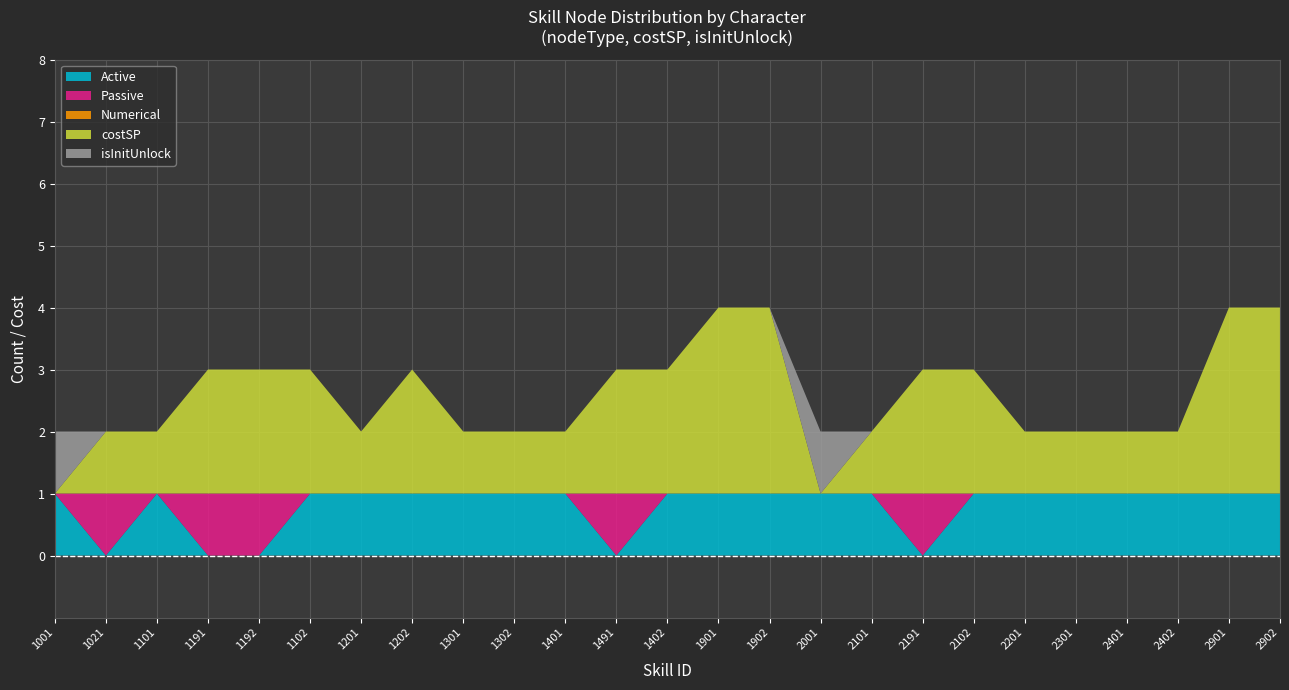

Reading right to left, transcribe all the data shown in this chart.

Active: 1	1	1	1	1	1	1	0	1	1	1	1	1	0	1	1	1	1	1	1	0	0	1	0	1
Passive: 0	0	0	0	0	0	0	1	0	0	0	0	0	1	0	0	0	0	0	0	1	1	0	1	0
Numerical: 0	0	0	0	0	0	0	0	0	0	0	0	0	0	0	0	0	0	0	0	0	0	0	0	0
costSP: 3	3	1	1	1	1	2	2	1	0	3	3	2	2	1	1	1	2	1	2	2	2	1	1	0
isInitUnlock: 0	0	0	0	0	0	0	0	0	1	0	0	0	0	0	0	0	0	0	0	0	0	0	0	1